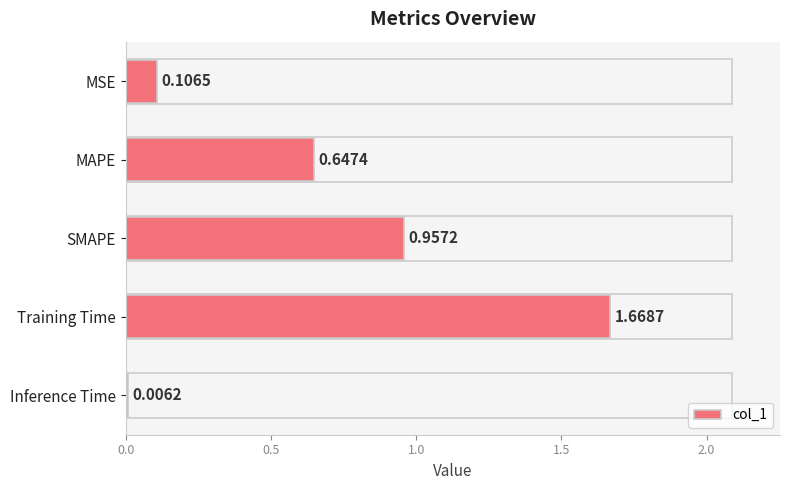

Where is the data nearest to the value 0?

Inference Time